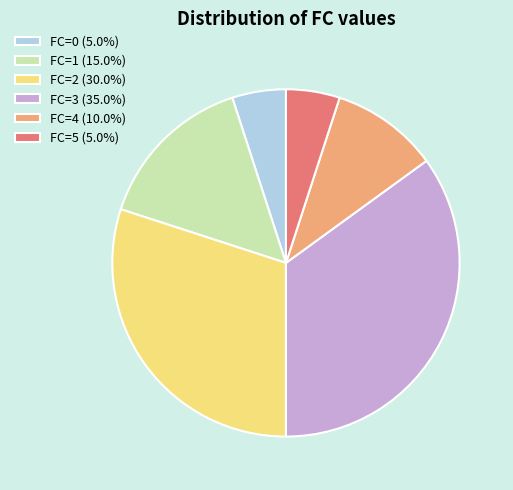

Is FC=0 (5.0%) the majority of the pie?

No